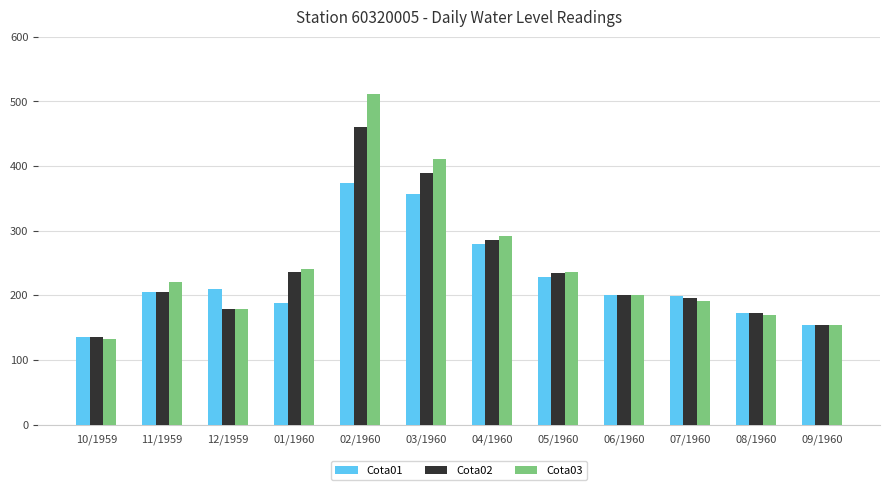

Is it true that Cota03 equals 355 at 06/1960?

False